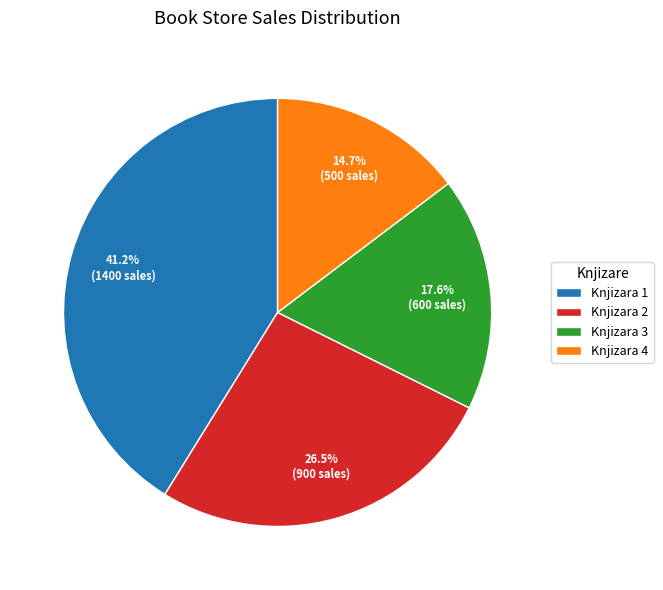

What percentage is the Knjizara 4 slice, to the nearest percent?

15%